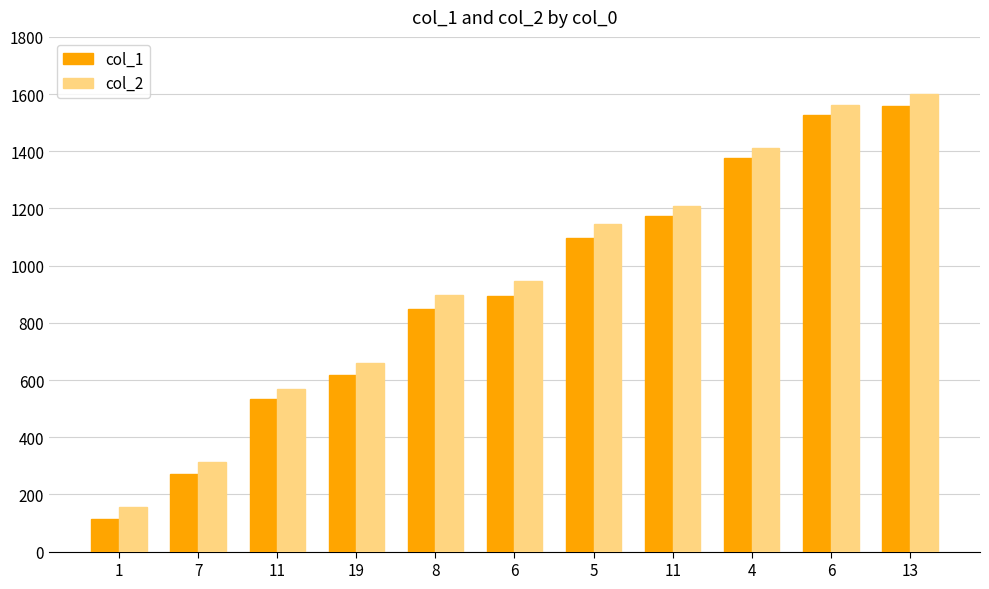

Is the value of col_1 at 8 greater than the value of col_2 at 13?

No